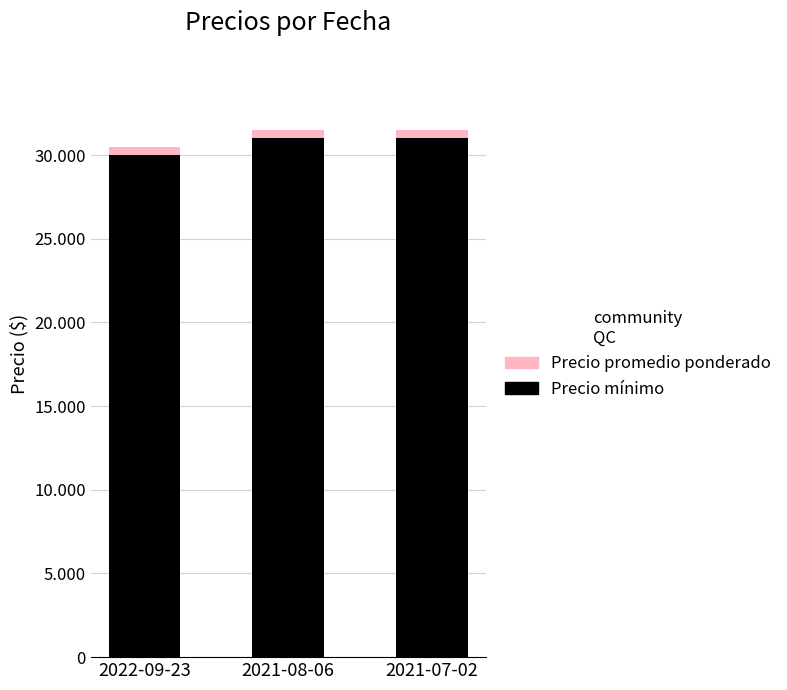

Is it true that Precio promedio ponderado equals 821 at 2022-09-23?

False